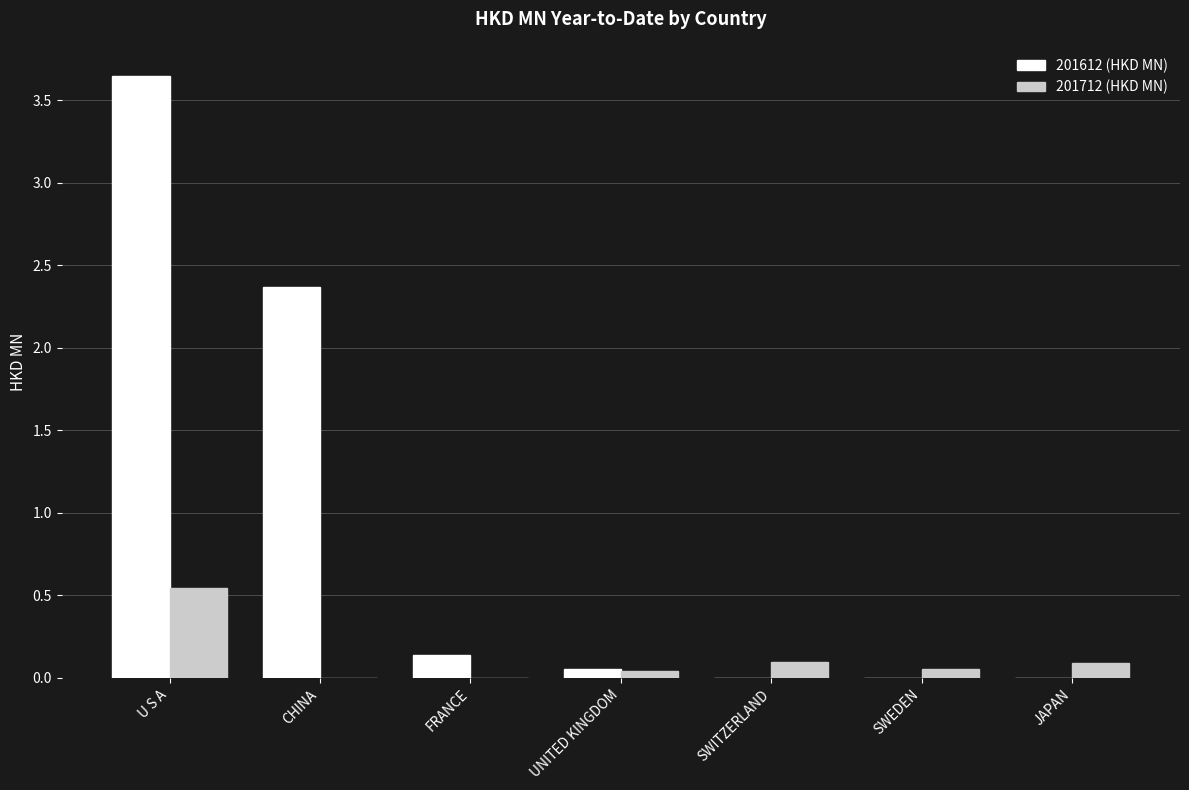

The value of 201612 (HKD MN) at U S A is 2.2. True or false?

False